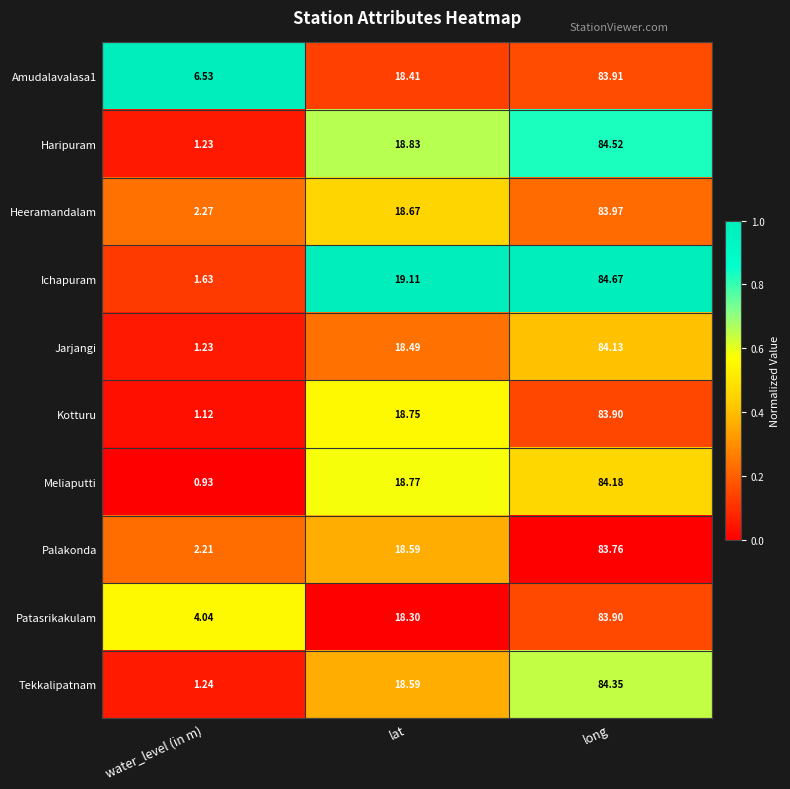

What is the difference between the highest and lowest values at water_level (in m)?

5.6